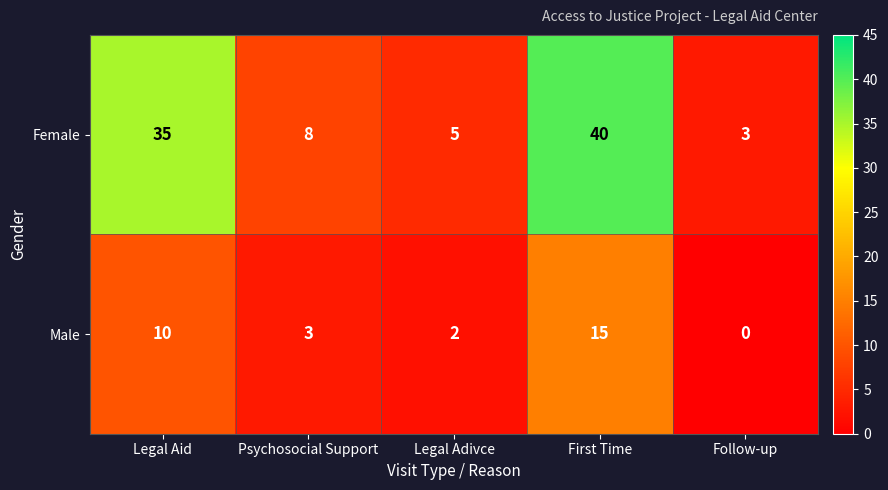

What is the difference between the Male values at Legal Aid and Psychosocial Support?

7